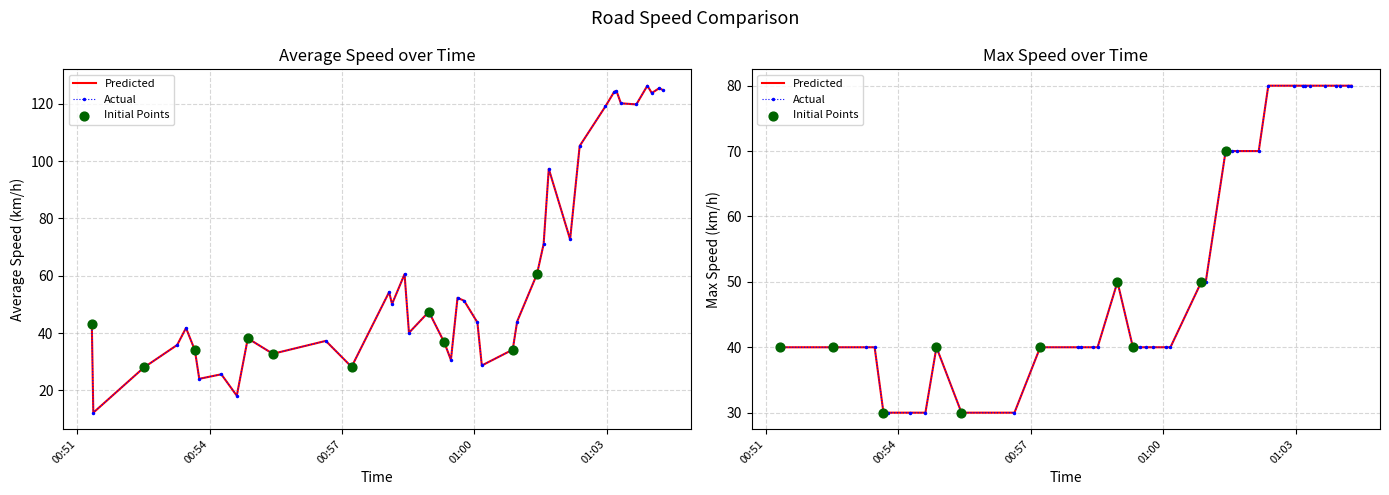

At which category is the sum across all series the highest?

2023-10-25 01:03:55